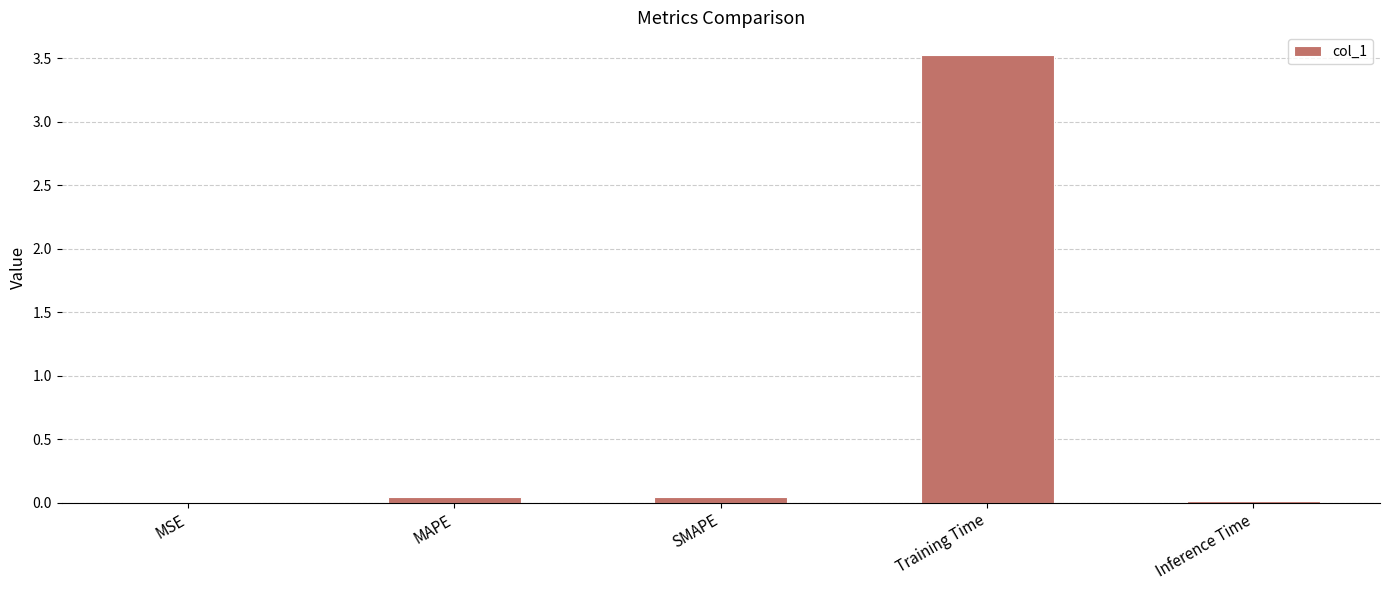

Is it true that the value at Inference Time is 0.0?

True